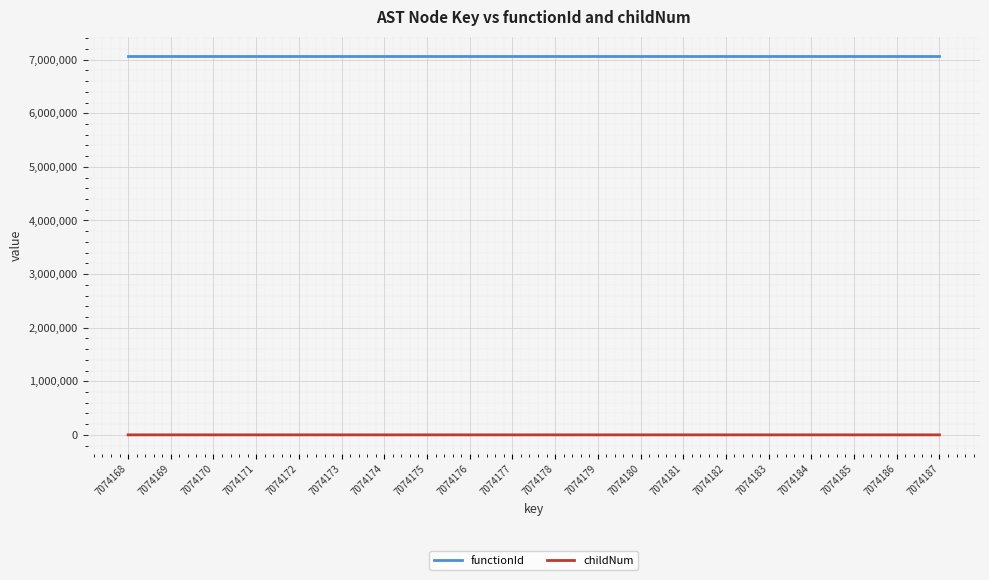

True or false: childNum and functionId intersect in this chart.

False